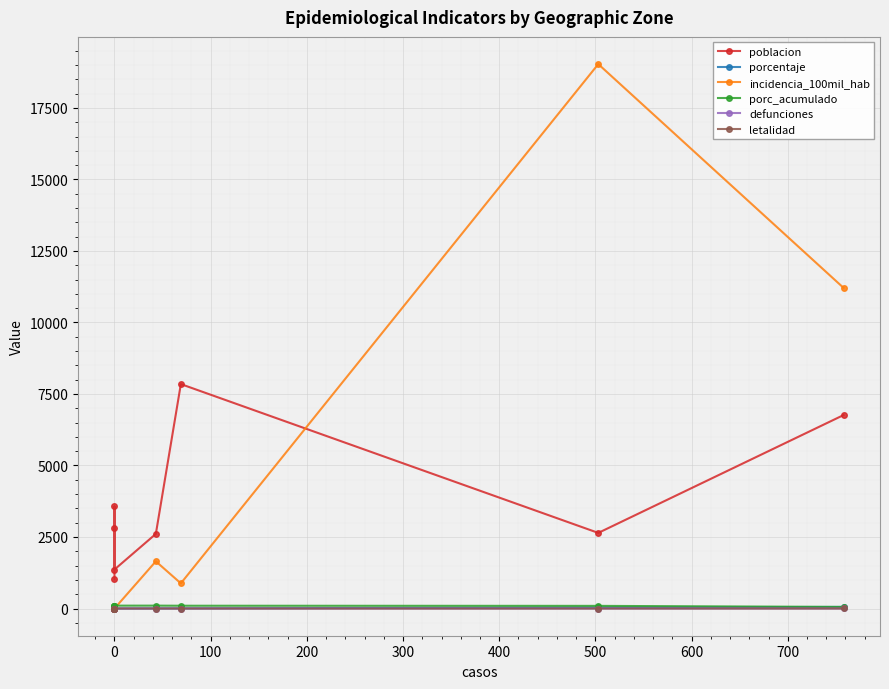

What are all the series names shown in the legend?

poblacion, porcentaje, incidencia_100mil_hab, porc_acumulado, defunciones, letalidad